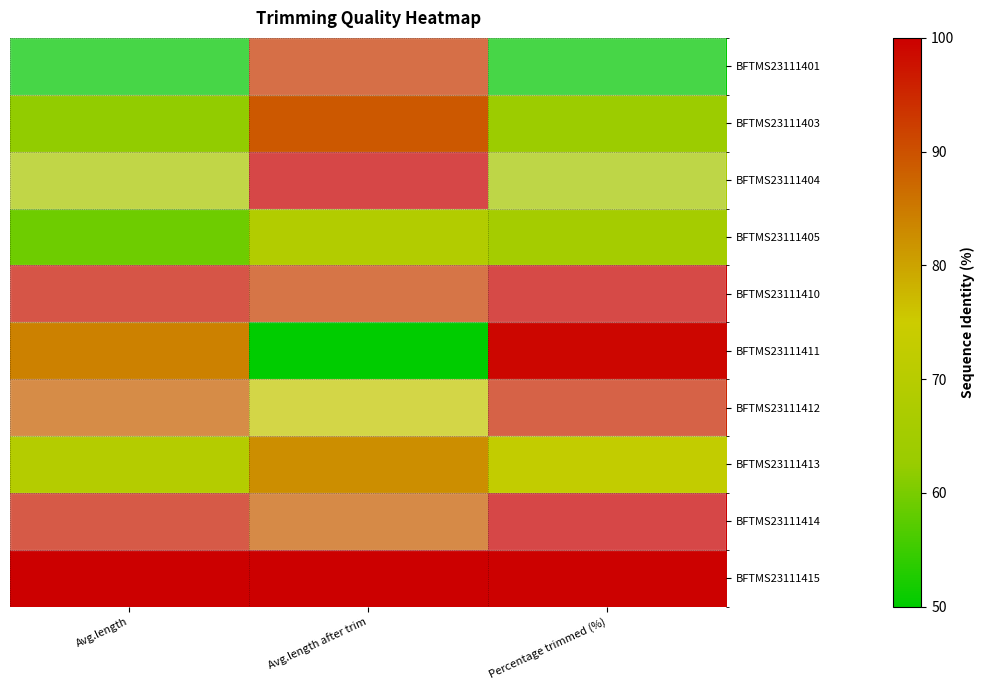

At how many categories does at least one series exceed 71?

3